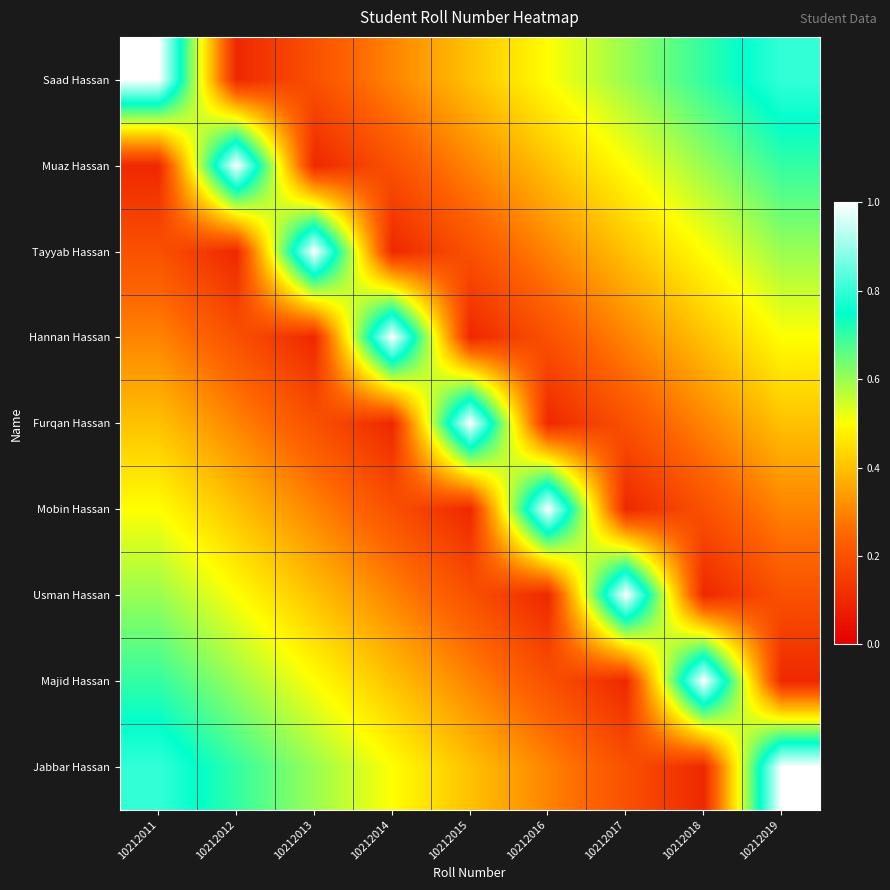

Reading right to left, extract all data points from this chart.

Saad Hassan: 10212019=0.8	10212018=0.7	10212017=0.6	10212016=0.5	10212015=0.4	10212014=0.3	10212013=0.2	10212012=0.1	10212011=1.0
Muaz Hassan: 10212019=0.7	10212018=0.6	10212017=0.5	10212016=0.4	10212015=0.3	10212014=0.2	10212013=0.1	10212012=1.0	10212011=0.1
Tayyab Hassan: 10212019=0.6	10212018=0.5	10212017=0.4	10212016=0.3	10212015=0.2	10212014=0.1	10212013=1.0	10212012=0.1	10212011=0.2
Hannan Hassan: 10212019=0.5	10212018=0.4	10212017=0.3	10212016=0.2	10212015=0.1	10212014=1.0	10212013=0.1	10212012=0.2	10212011=0.3
Furqan Hassan: 10212019=0.4	10212018=0.3	10212017=0.2	10212016=0.1	10212015=1.0	10212014=0.1	10212013=0.2	10212012=0.3	10212011=0.4
Mobin Hassan: 10212019=0.3	10212018=0.2	10212017=0.1	10212016=1.0	10212015=0.1	10212014=0.2	10212013=0.3	10212012=0.4	10212011=0.5
Usman Hassan: 10212019=0.2	10212018=0.1	10212017=1.0	10212016=0.1	10212015=0.2	10212014=0.3	10212013=0.4	10212012=0.5	10212011=0.6
Majid Hassan: 10212019=0.1	10212018=1.0	10212017=0.1	10212016=0.2	10212015=0.3	10212014=0.4	10212013=0.5	10212012=0.6	10212011=0.7
Jabbar Hassan: 10212019=1.0	10212018=0.1	10212017=0.2	10212016=0.3	10212015=0.4	10212014=0.5	10212013=0.6	10212012=0.7	10212011=0.8